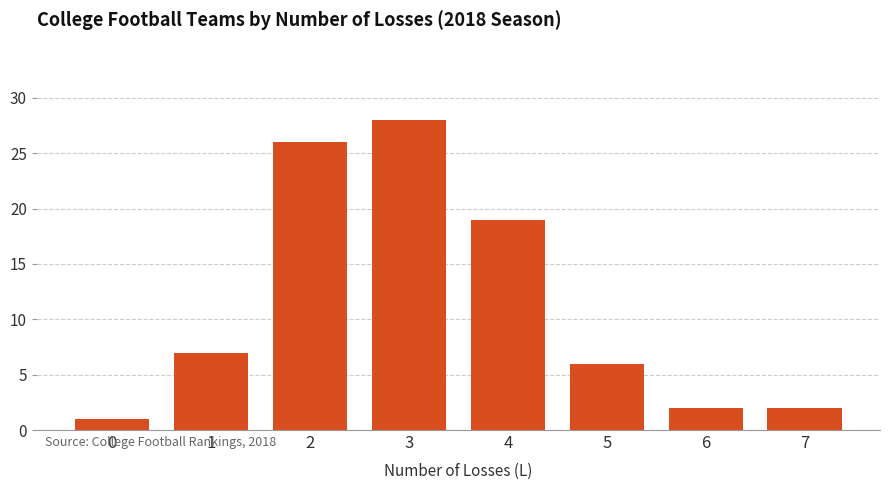

What is the change in value from 4 to 6?

-17